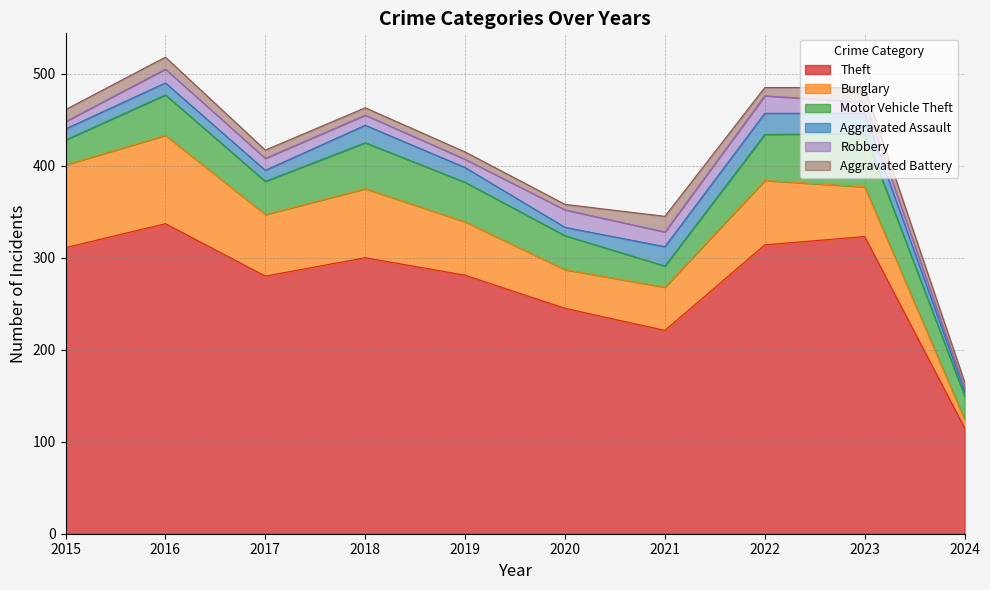

What is the spread (max minus min) of values at 2015?

303